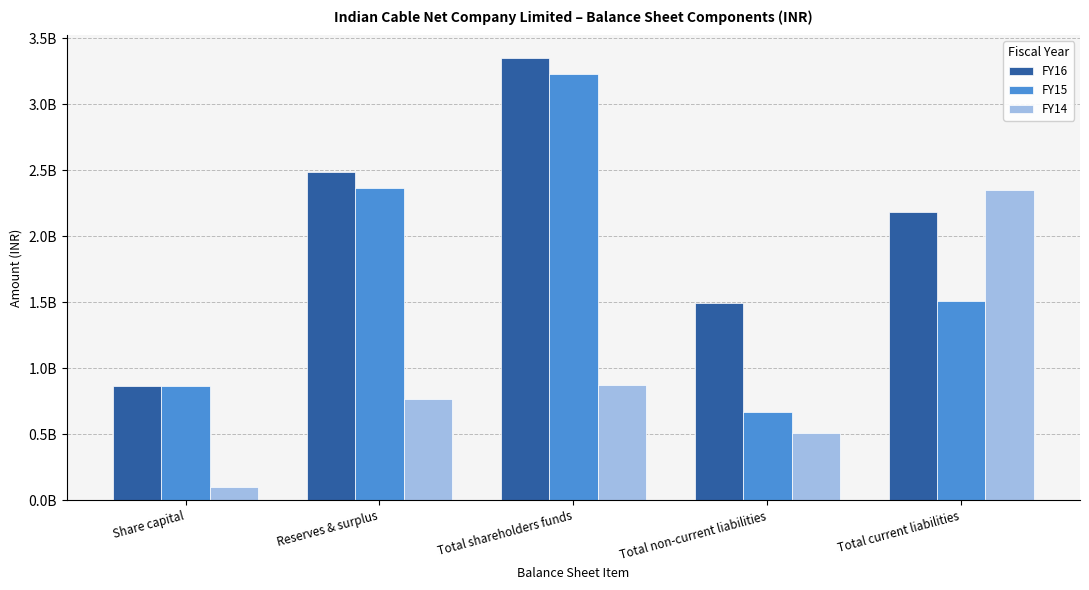

What are all the series names shown in the legend?

FY16, FY15, FY14